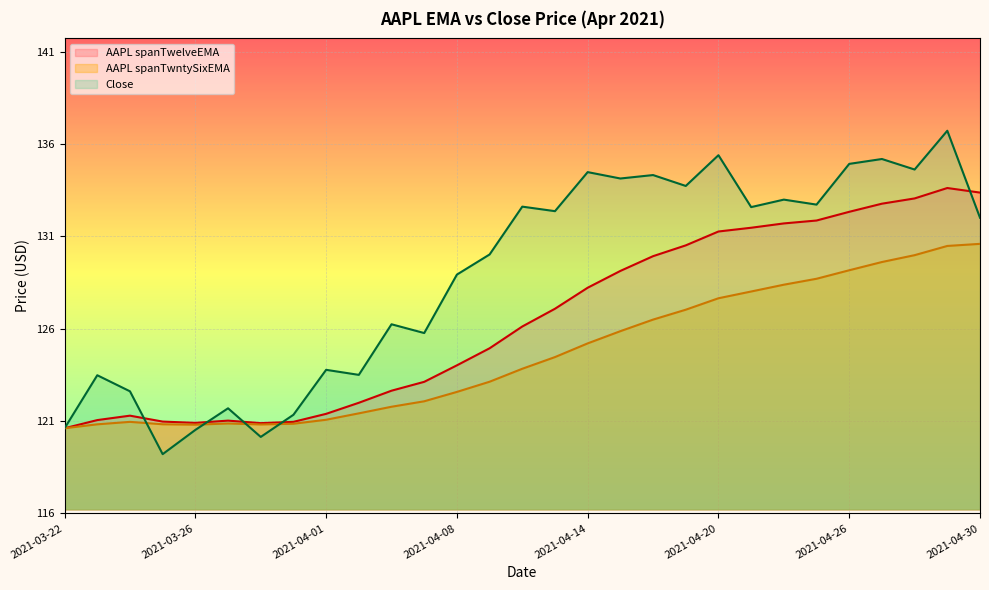

How many interior local peaks does the AAPL spanTwelveEMA series have?

3